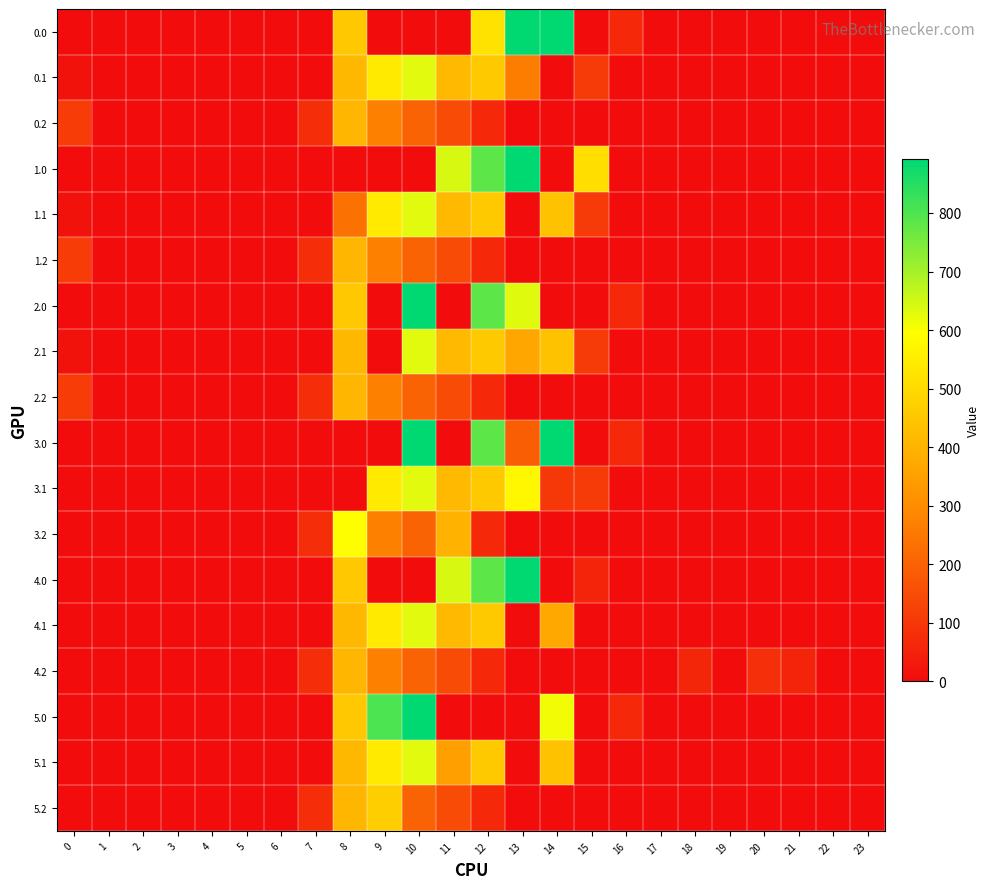

Which has a higher value, 15 or 14?

14